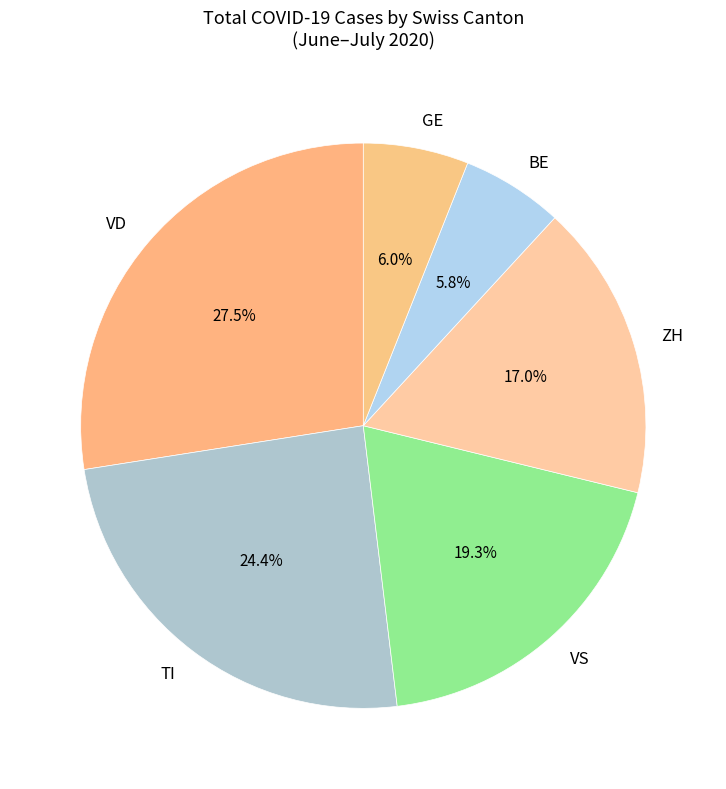

Count the number of slices in the pie.

6